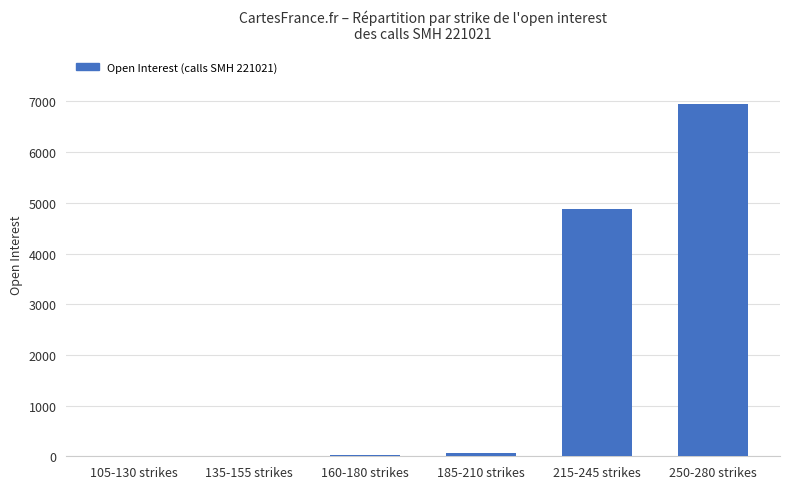

The chart shows a value of 62 at 185-210 strikes. True or false?

True